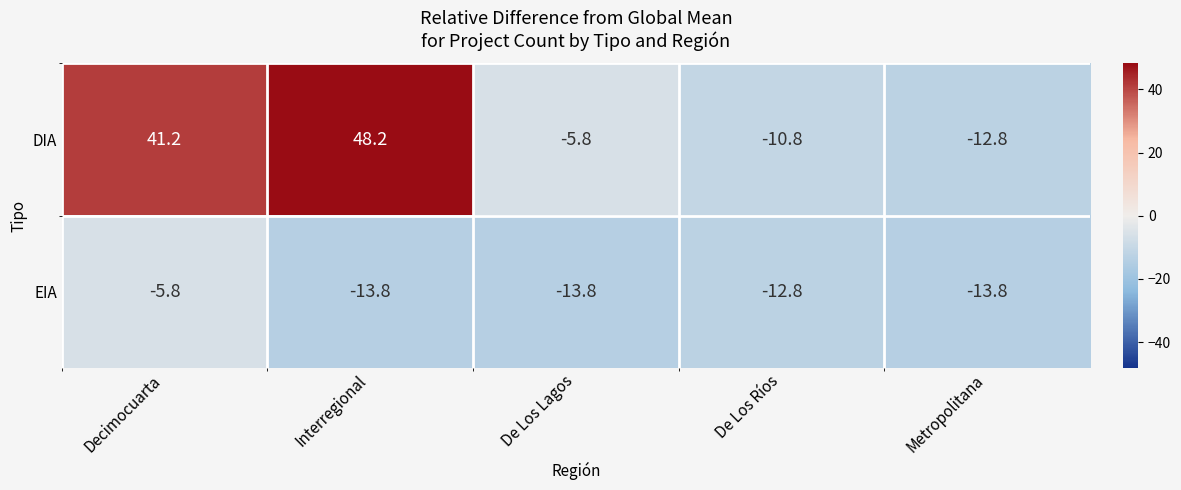

Read the EIA value at Decimocuarta.

-5.8